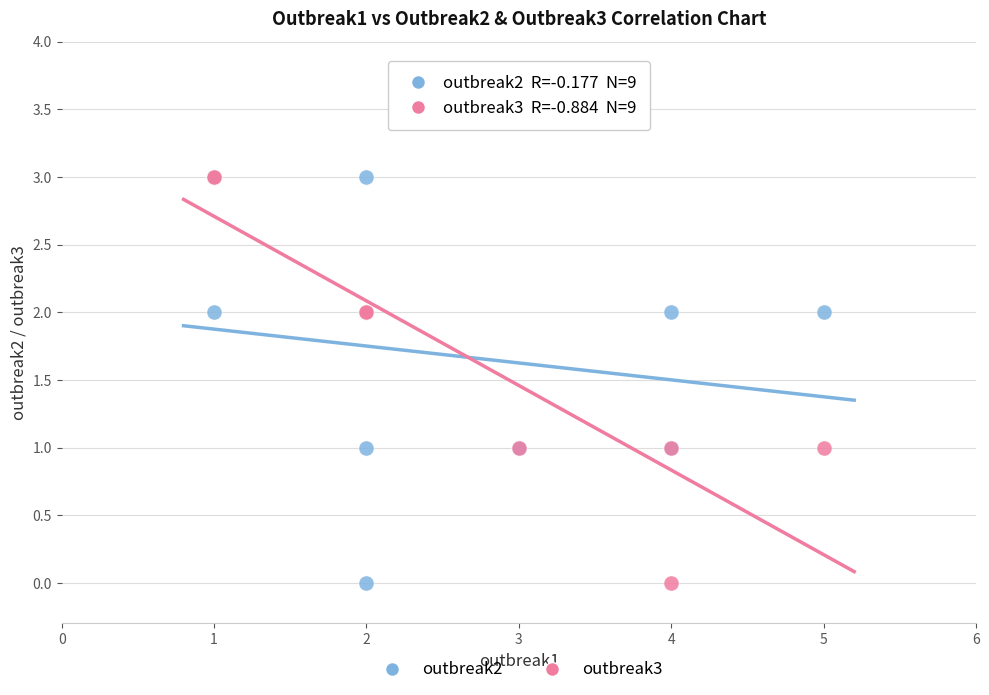

What are all the series names shown in the legend?

outbreak2, outbreak3